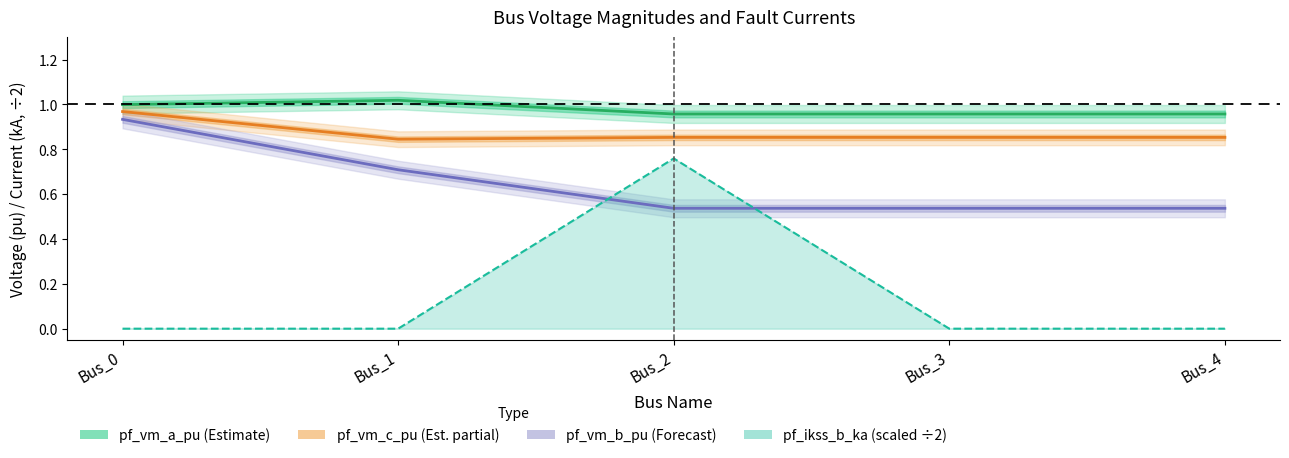

True or false: pf_vm_a_pu (Estimate) and pf_vm_c_pu (Est. partial) cross at least once.

False